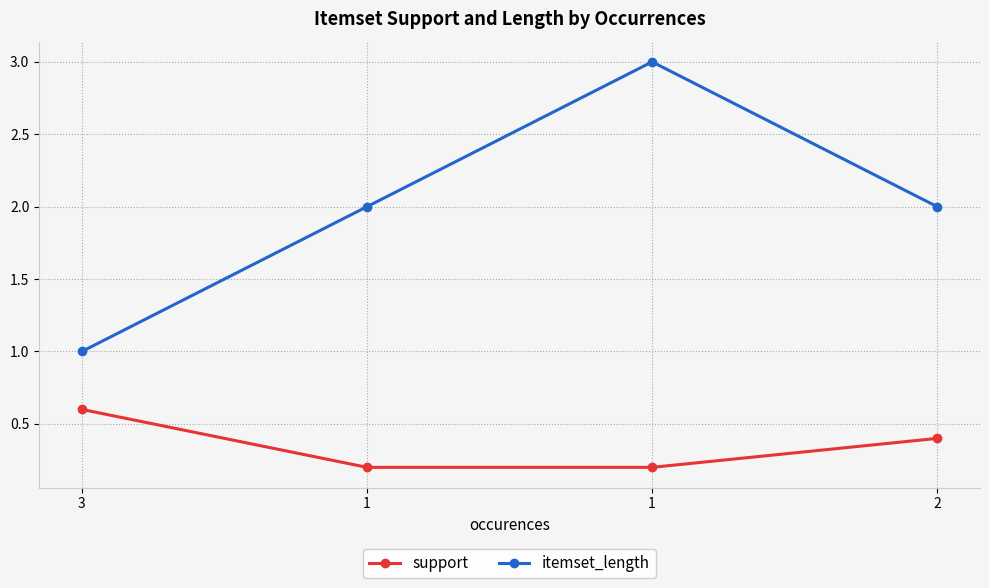

How many distinct data groups are displayed?

2